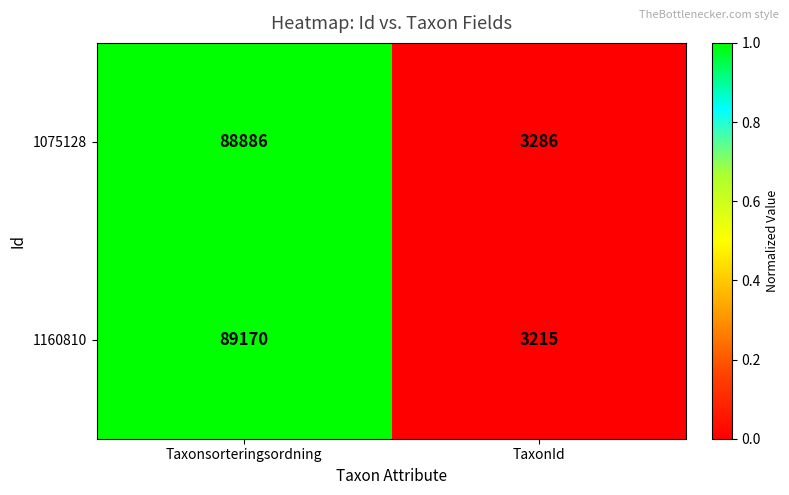

The value of 1160810 at TaxonId is 3215. True or false?

True